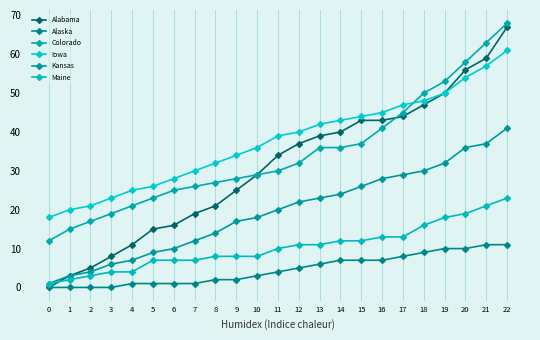

Which series has the largest total across all categories?

Iowa